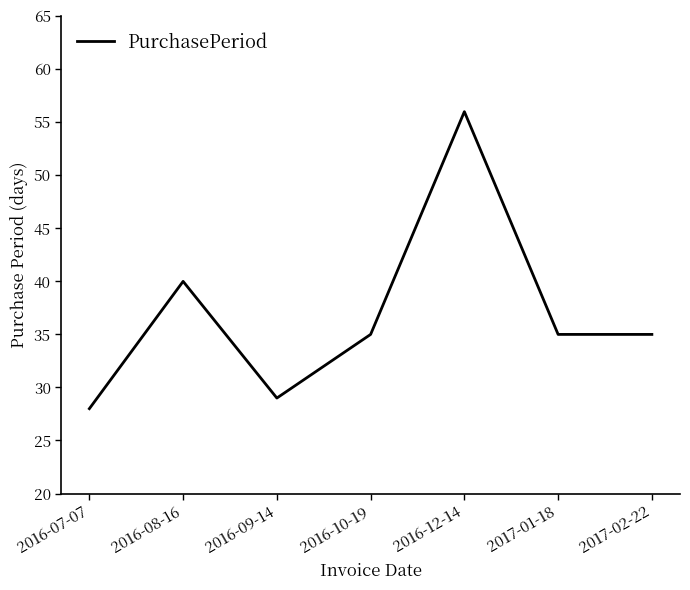

Is it true that the value at 2017-02-22 is 35?

True